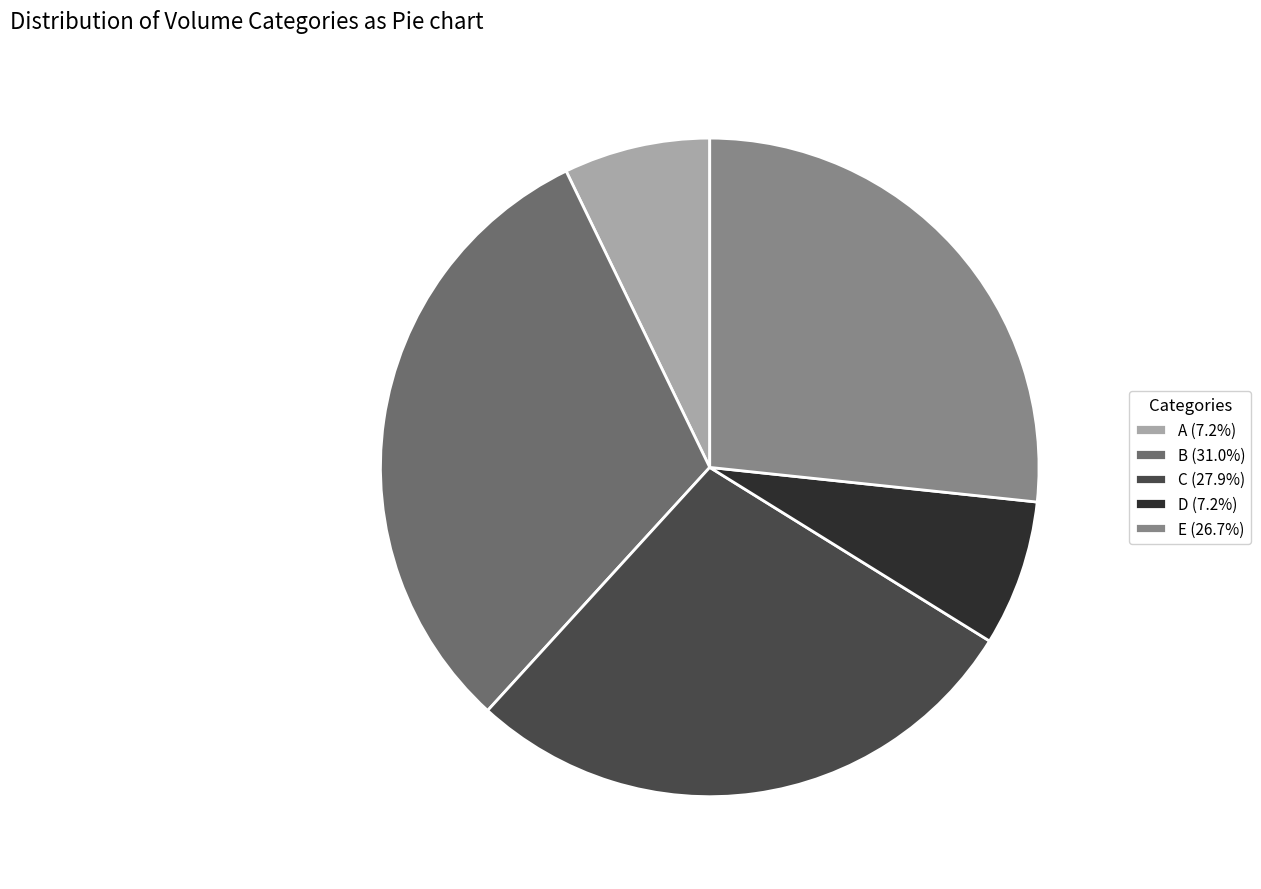

Approximately how many times larger is the value at C compared to B?

0.9